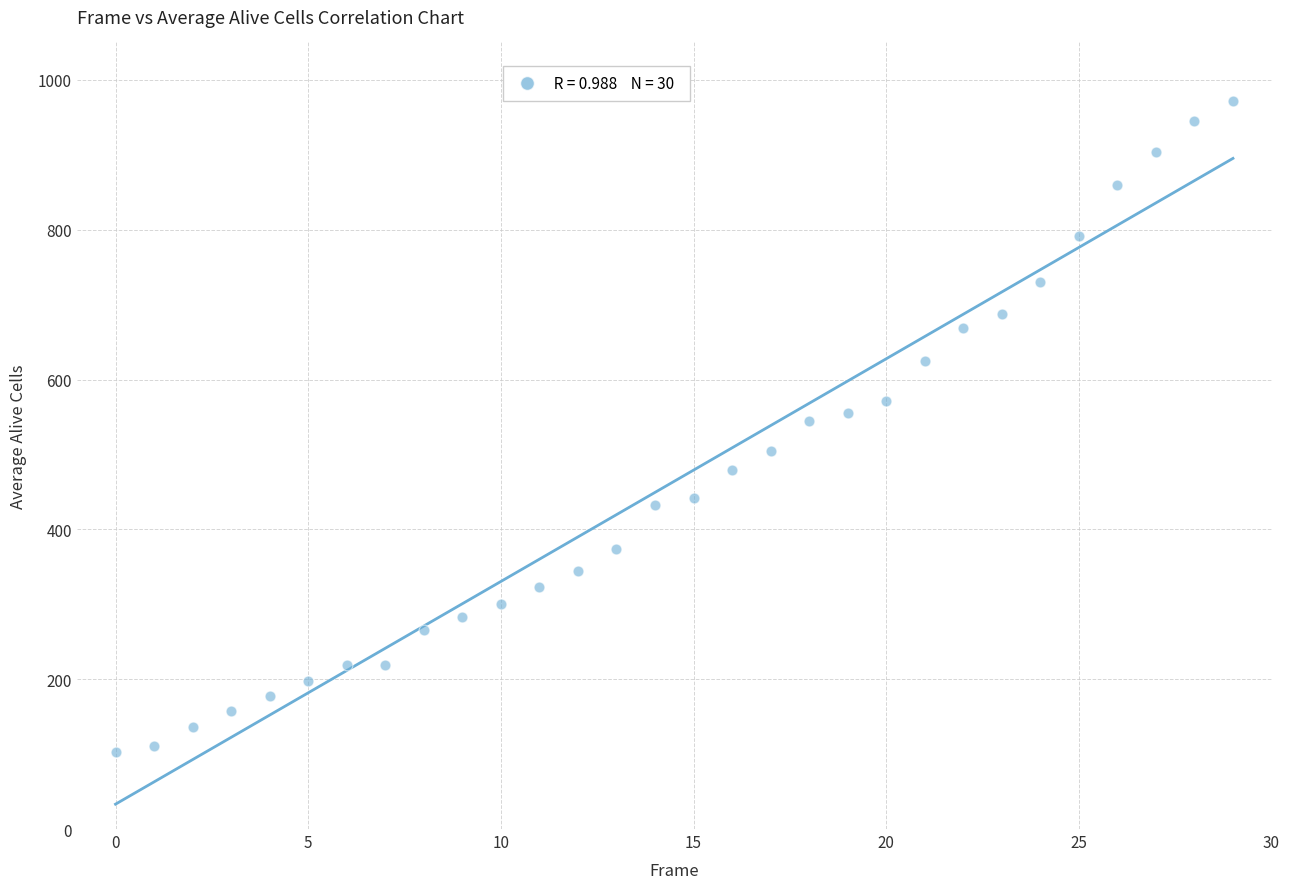

What is the range of Y values (max minus min)?

869